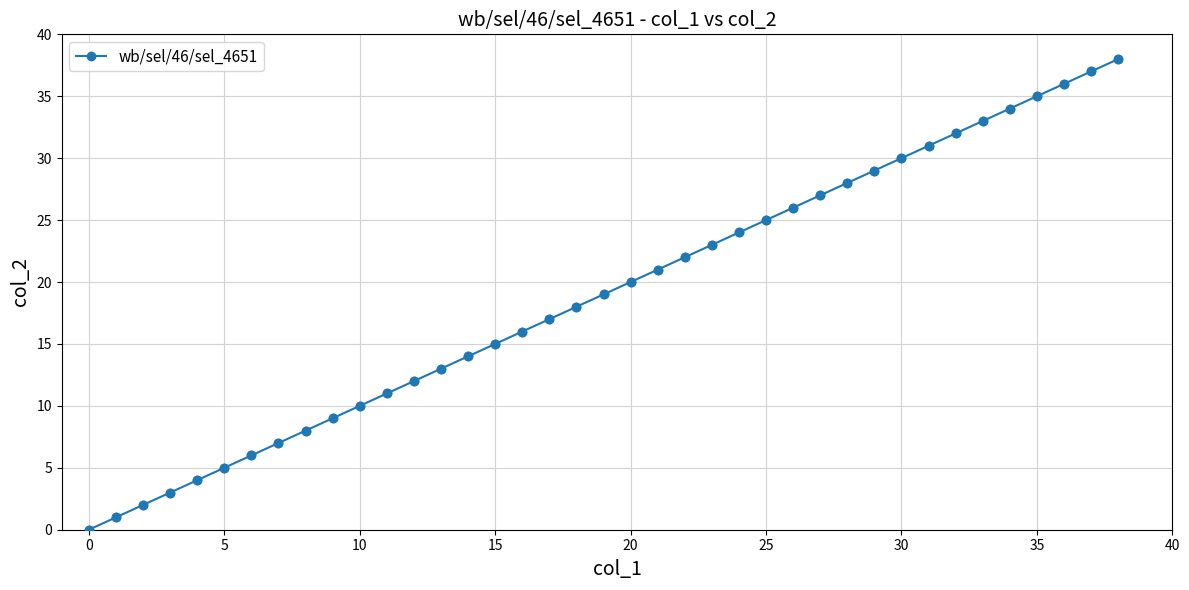

What is the greatest value displayed?

38